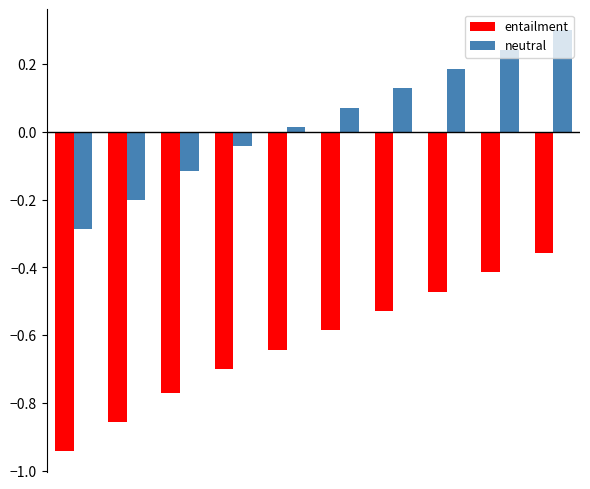

At how many categories does at least one series exceed 0?

6